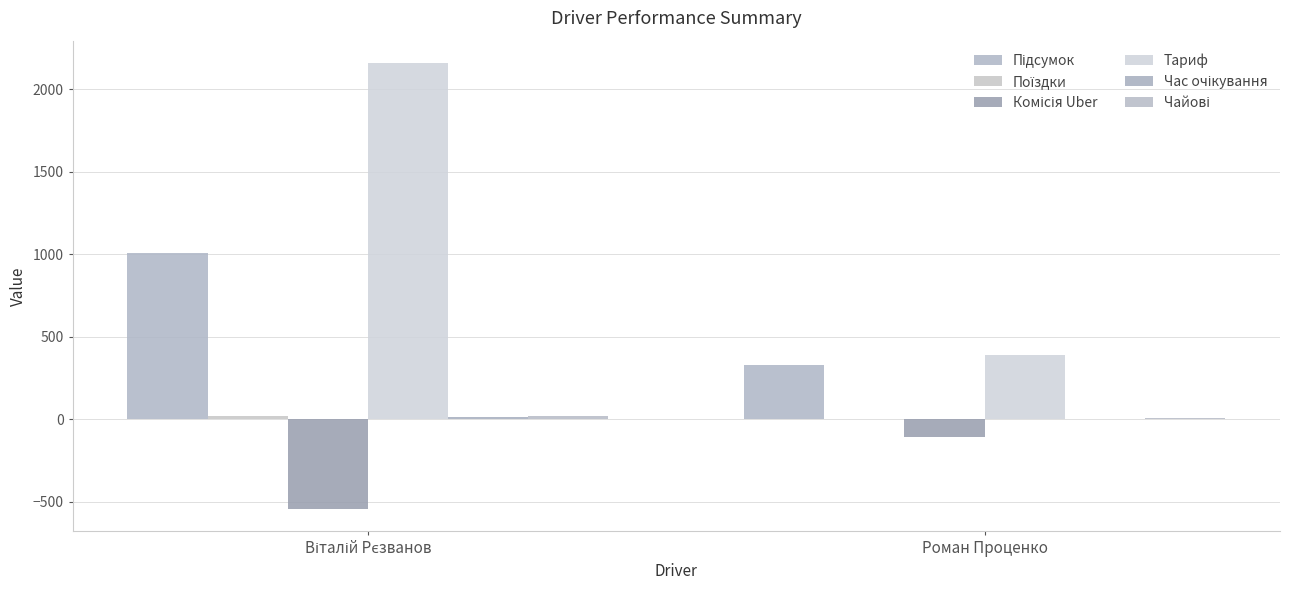

Between Віталій Рєзванов and Роман Проценко, which series saw the biggest shift?

Тариф